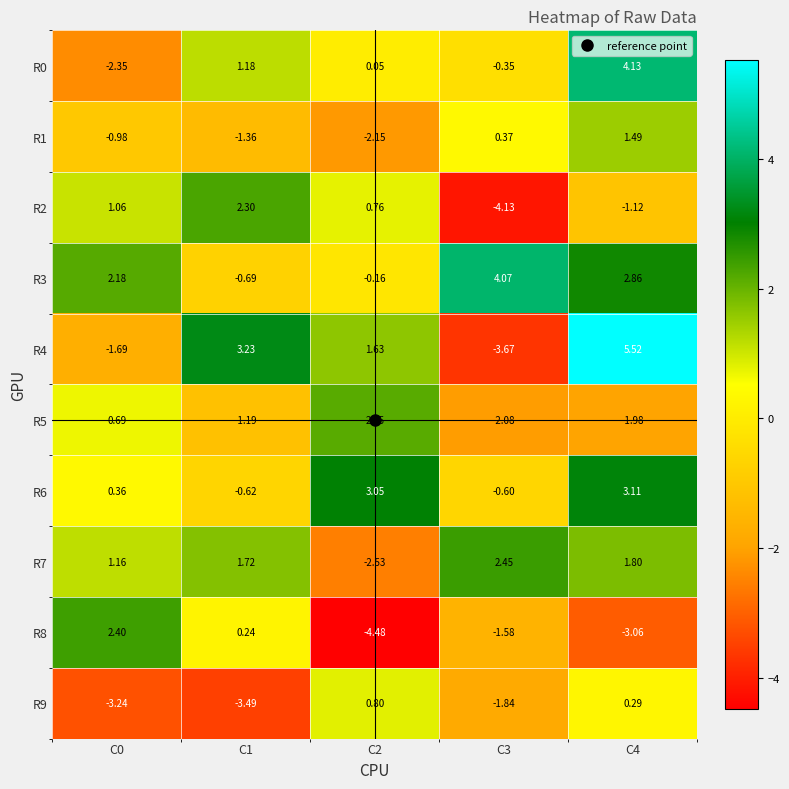

Is the value of R0 at C3 greater than the value of R5 at C4?

Yes